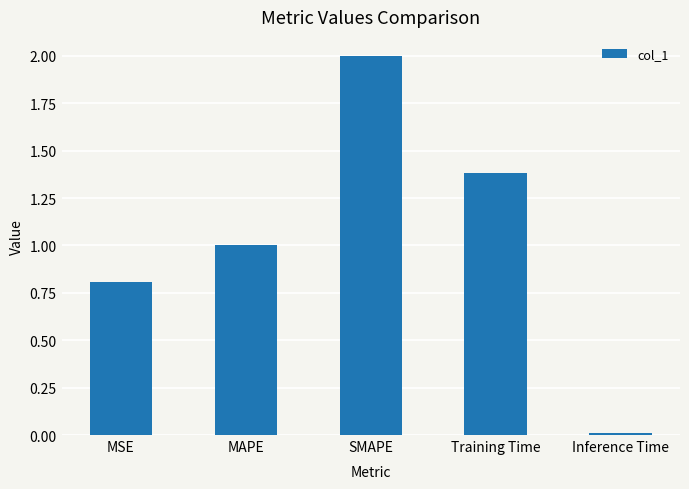

What is the value of the 1st bar from the left?

0.8